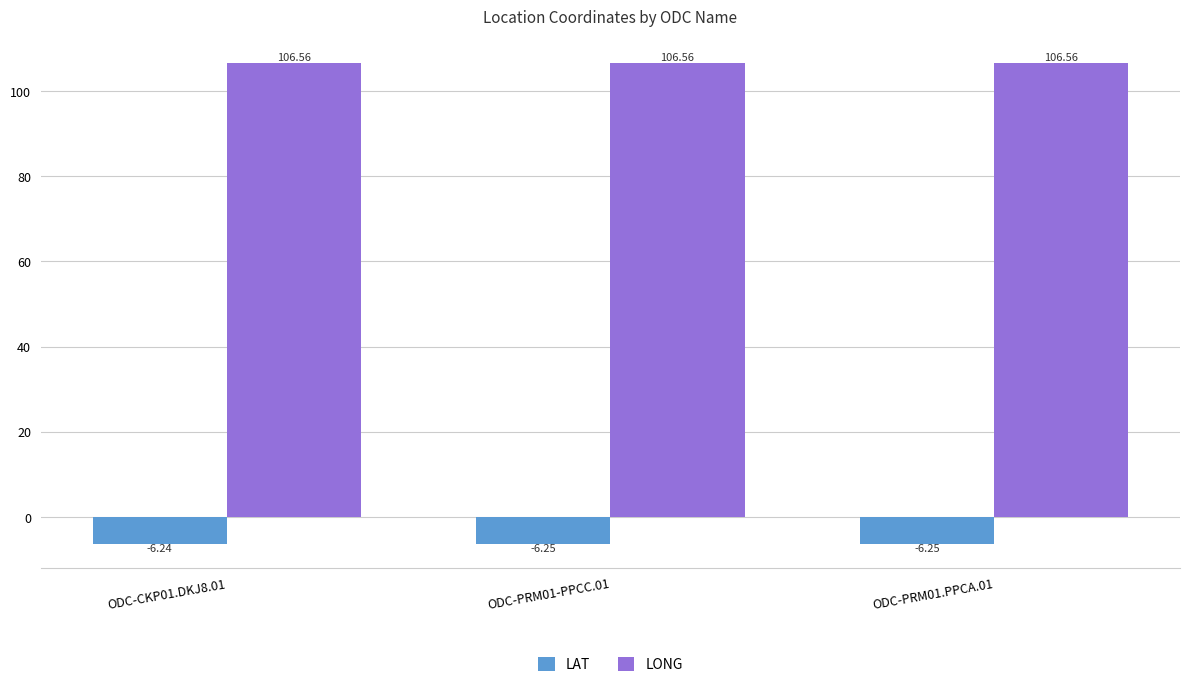

How many categories are shown in the chart?

3